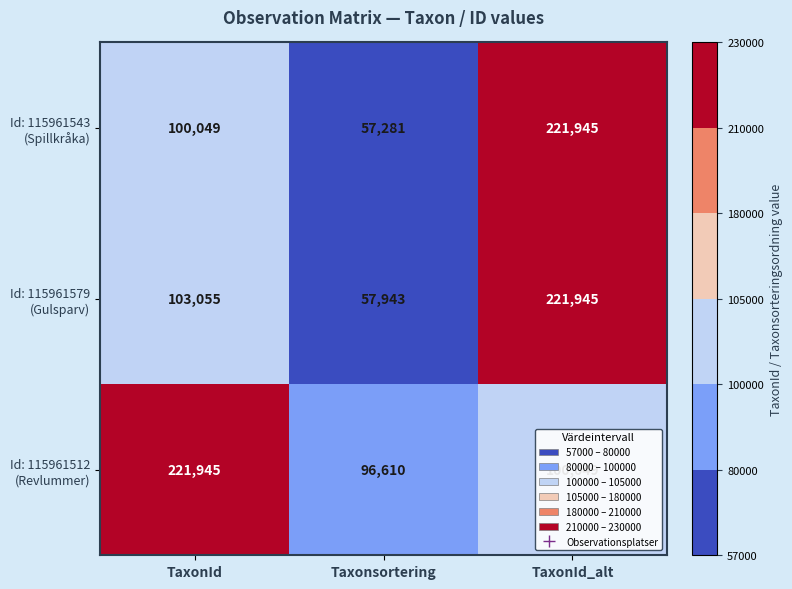

What is the total value across all series at TaxonId?

425049